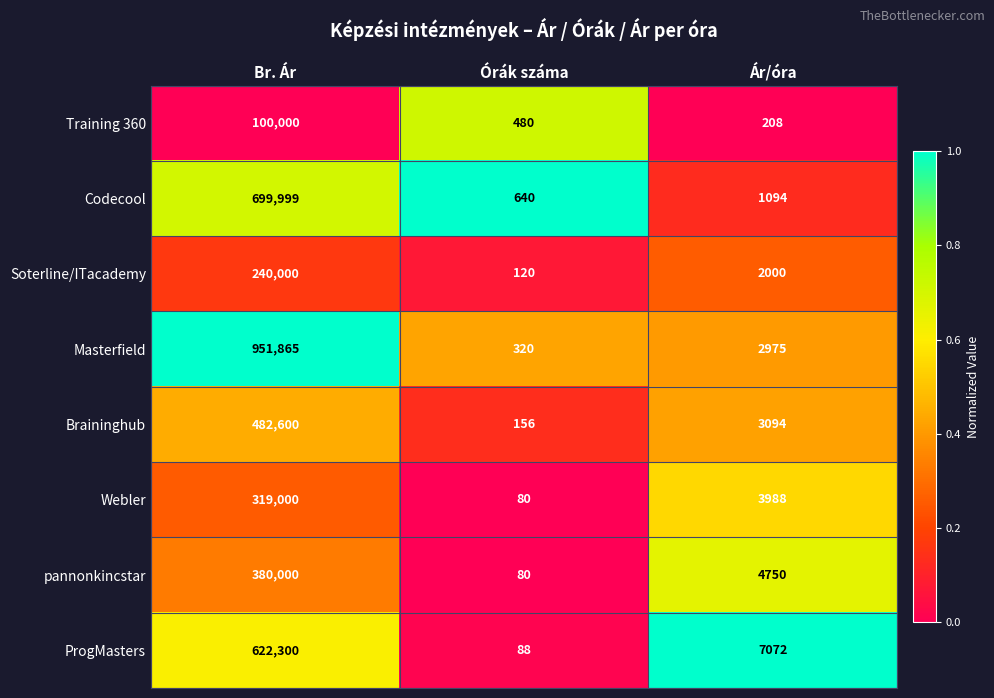

Which series has the largest range (max minus min)?

Masterfield